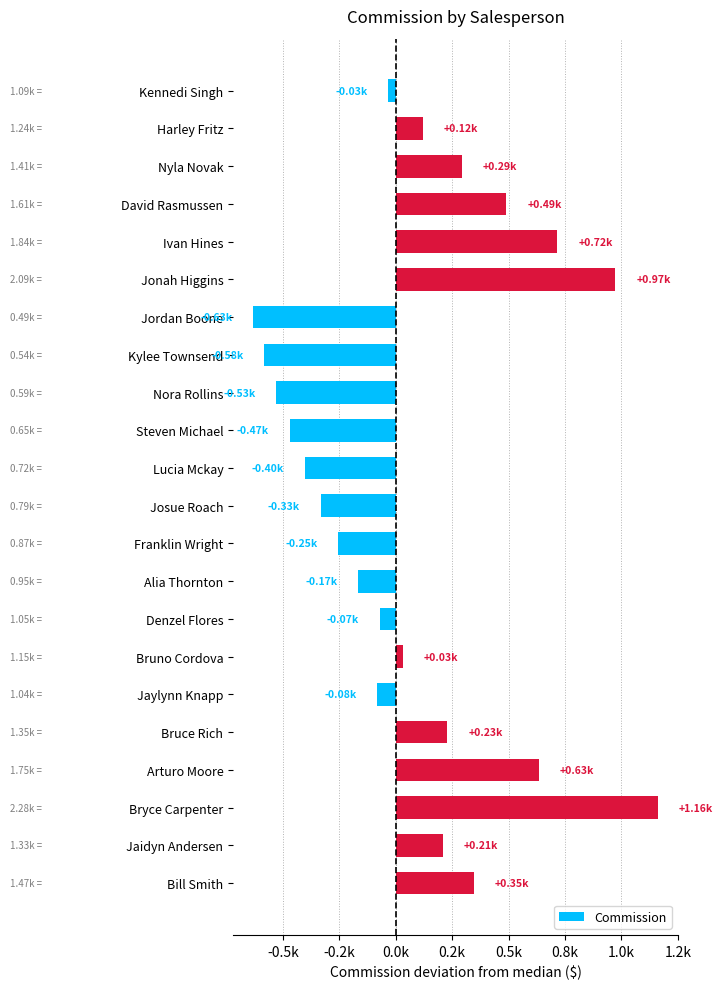

Are the bars horizontal?

Yes